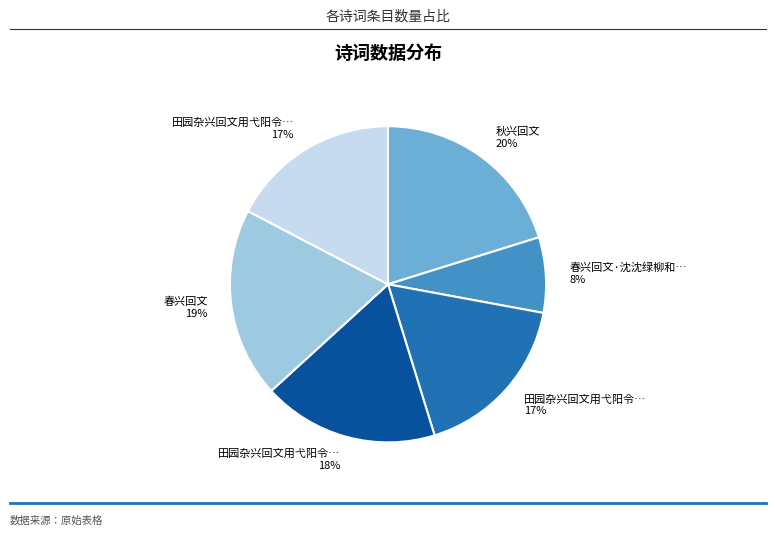

Is there any slice that represents more than half of the pie?

No